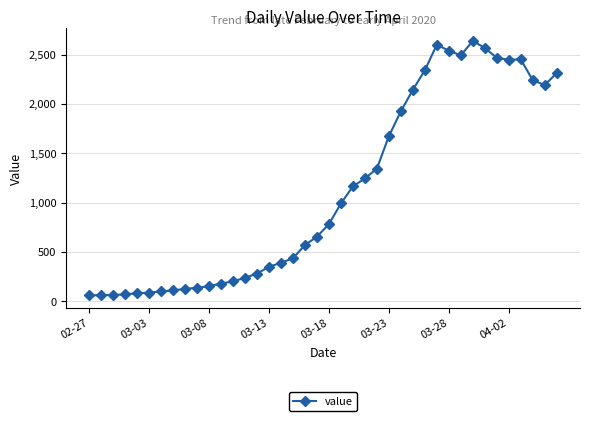

What is the average value?

1124